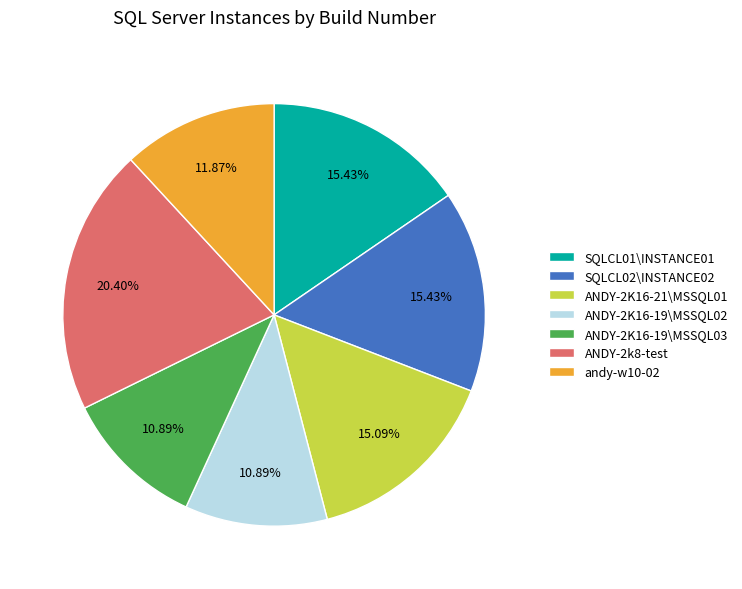

True or false: SQLCL02\INSTANCE02 accounts for 15% of the total.

True